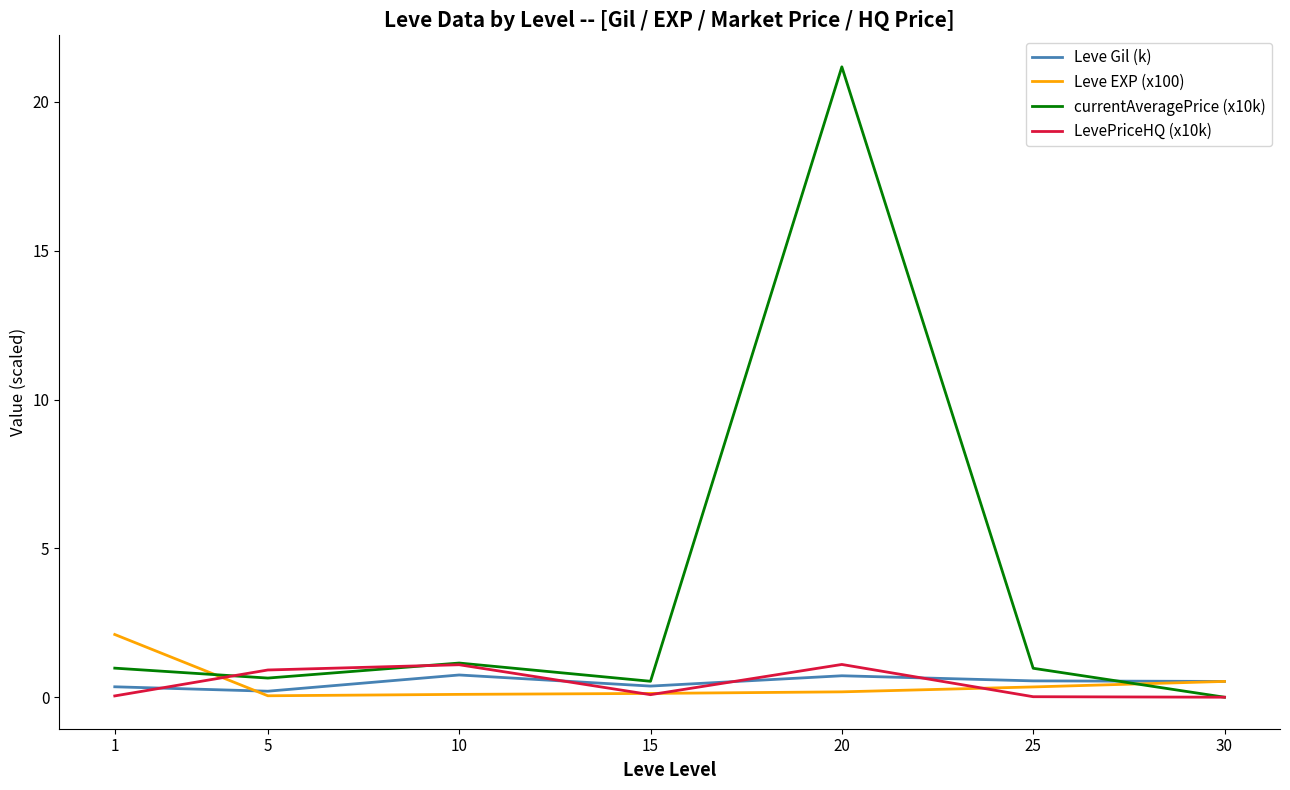

The value of Leve Gil (k) at 10 is 0.7. True or false?

True